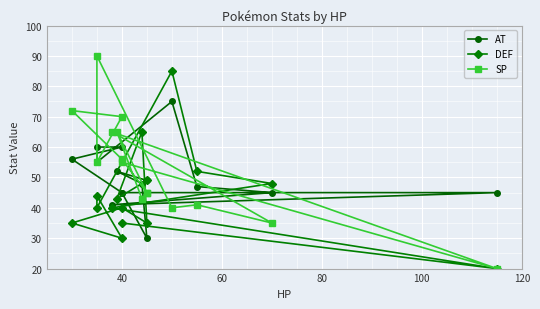

What is the total value across all series at 60?

156